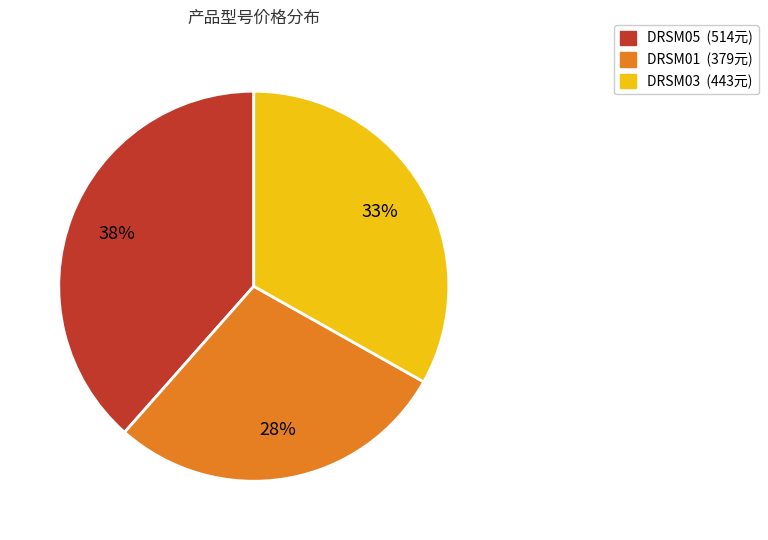

What is the largest slice in the pie chart?

DRSM05